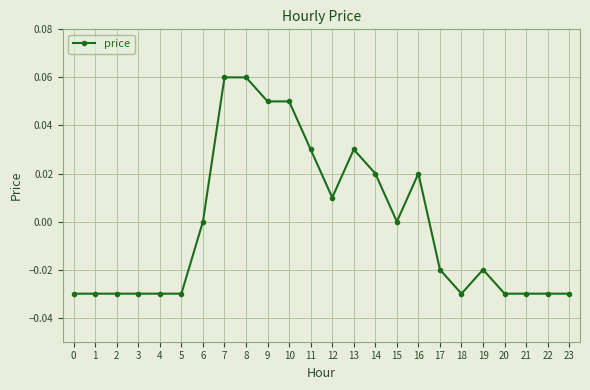

True or false: there are more than 0 points higher than both neighbors.

True